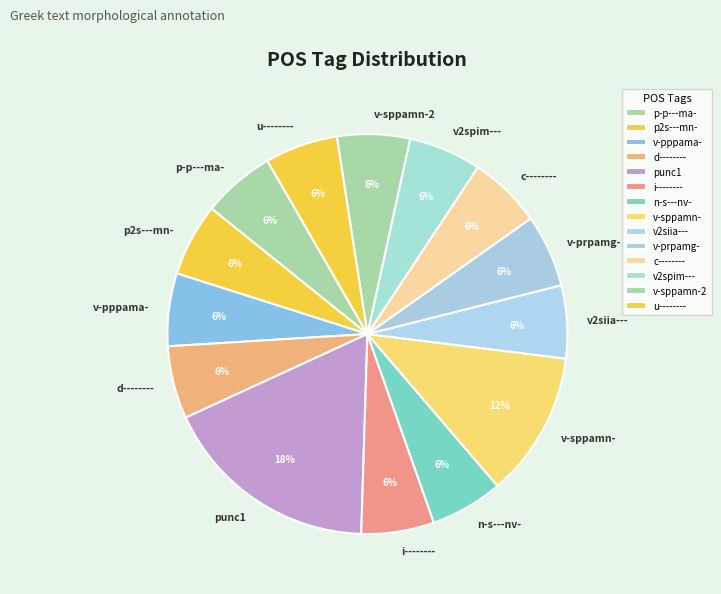

To the nearest percent, what is the average slice percentage?

7%